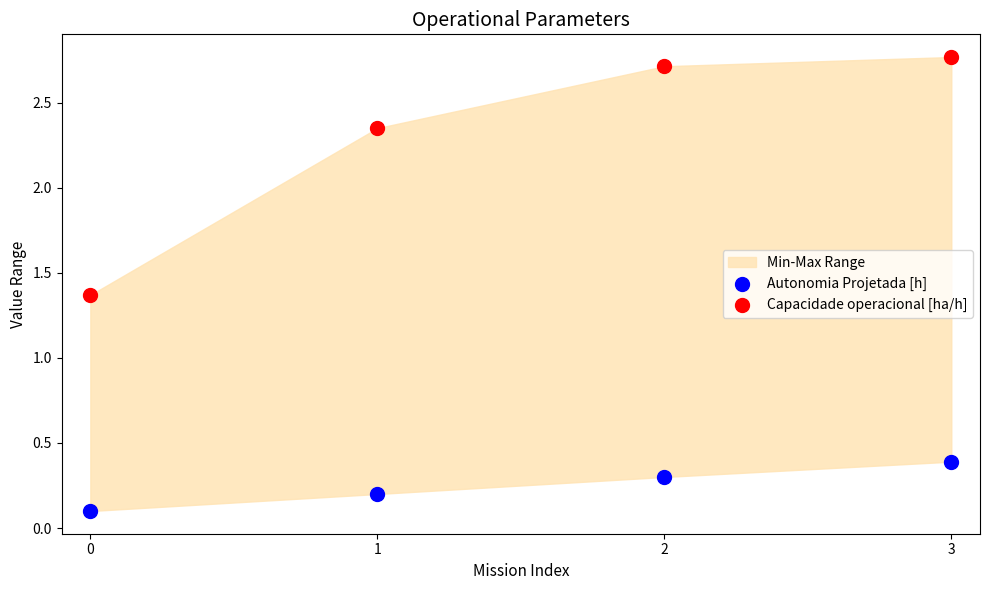

Which series has the widest spread of Y values?

Capacidade operacional [ha/h]